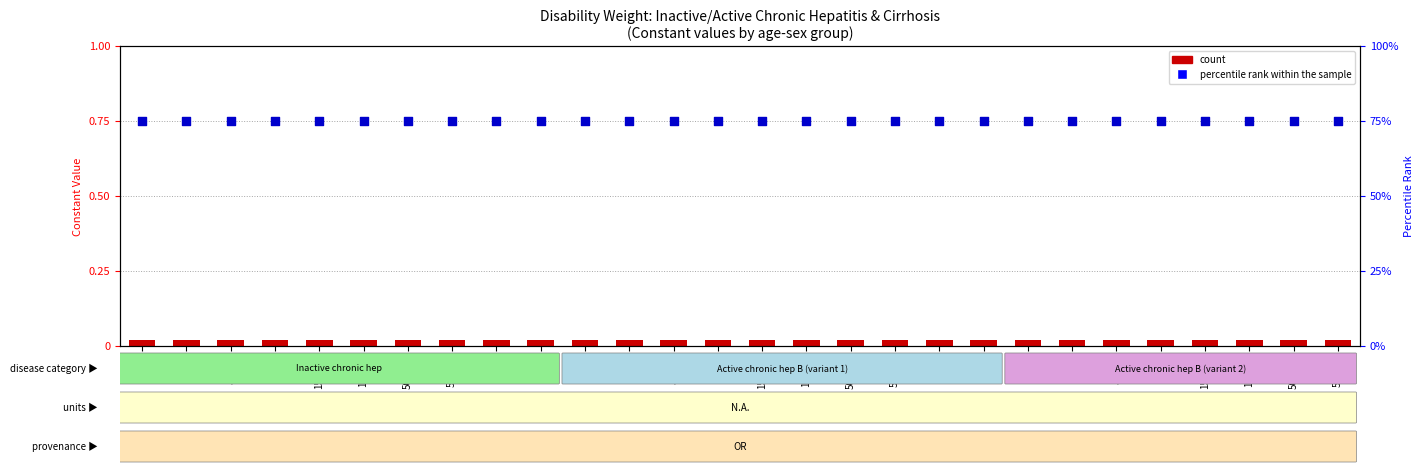

At which category is the sum across all series the highest?

0-4M